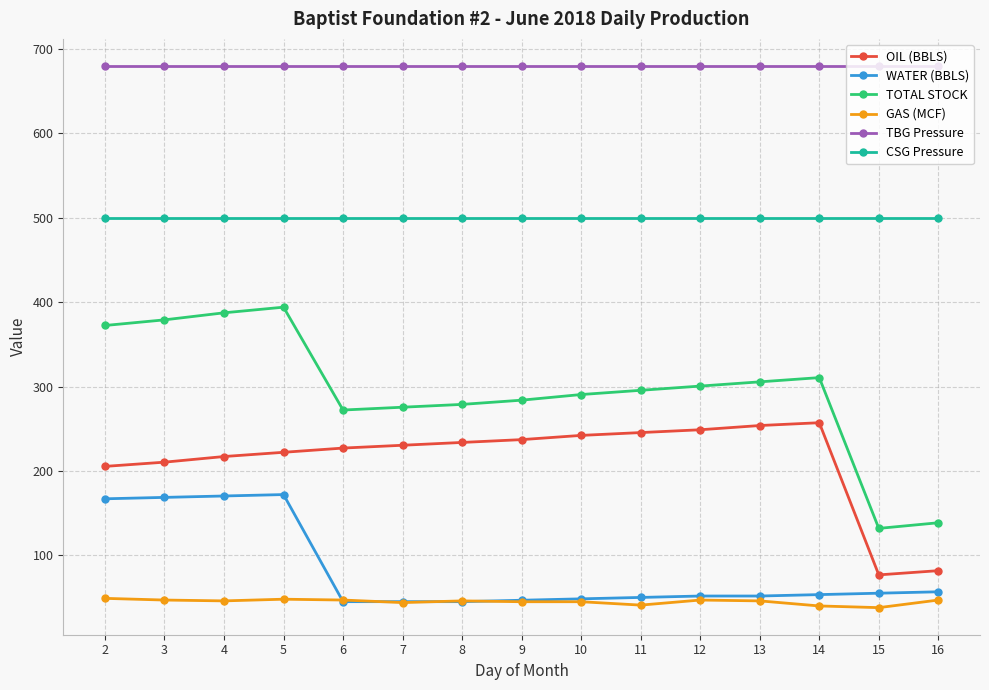

What is the value of the GAS (MCF) point at the 1st from the left?

49.0